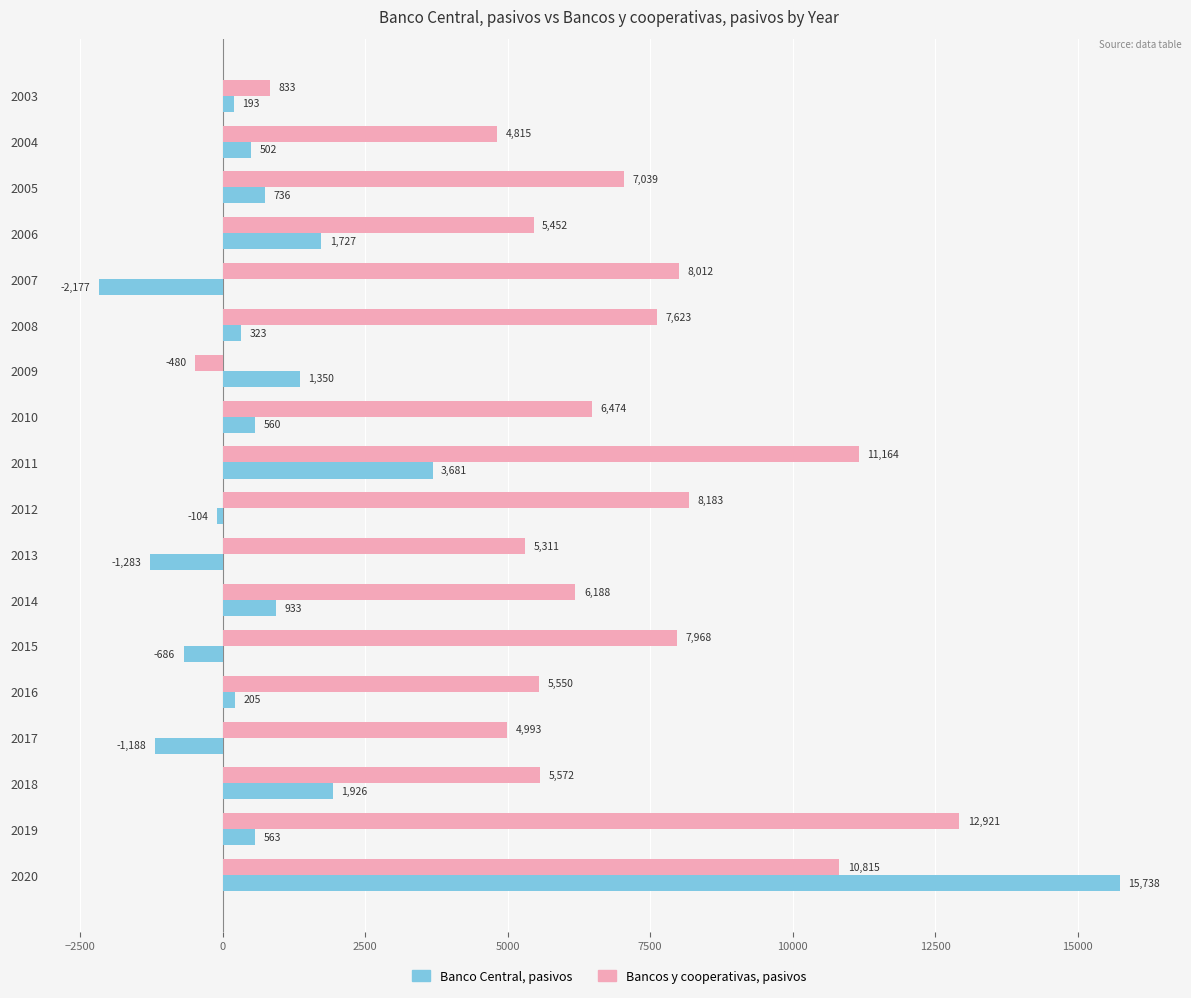

What is the difference between the maximum and minimum values in the Banco Central, pasivos series?

17915